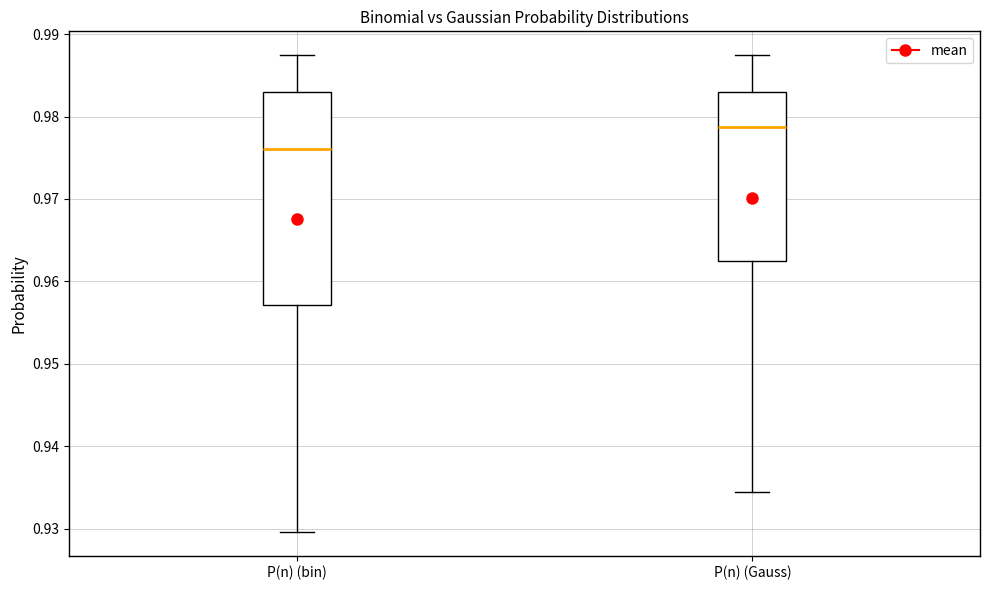

Where does the lower whisker of the box for P(n) (bin) end on the y-axis? The values are not printed on the chart, so give them approximately, as read against the axis.

0.930